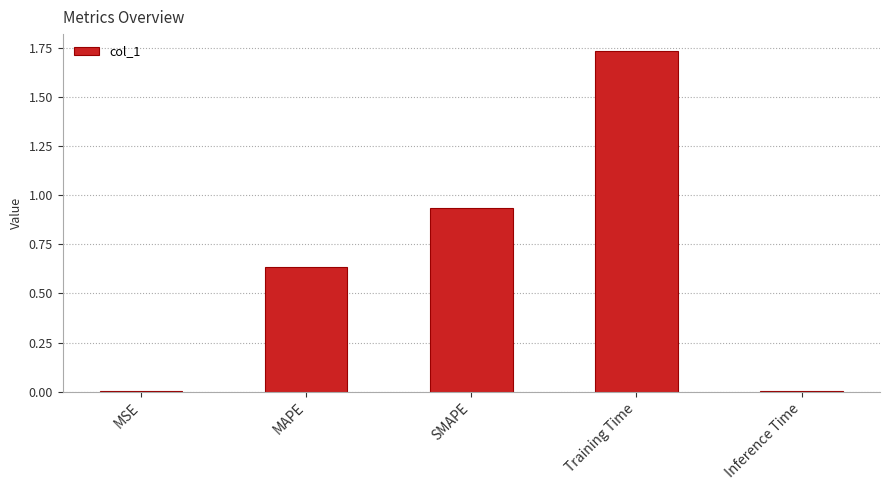

What is the change in value from MAPE to SMAPE?

+0.3